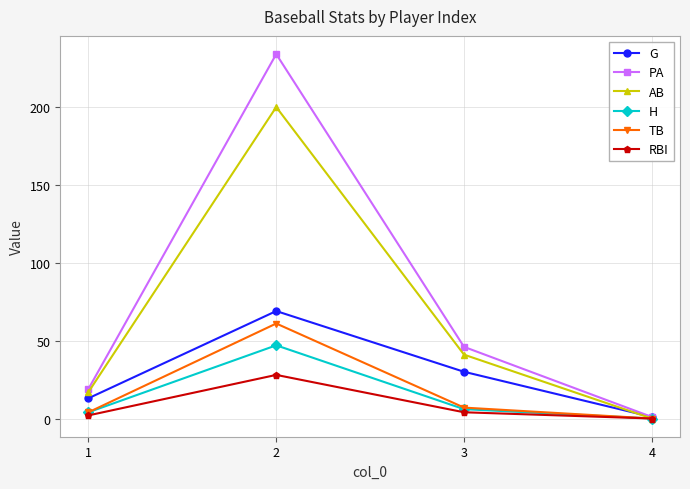

What is the value of the PA point at the 3rd from the left?

46